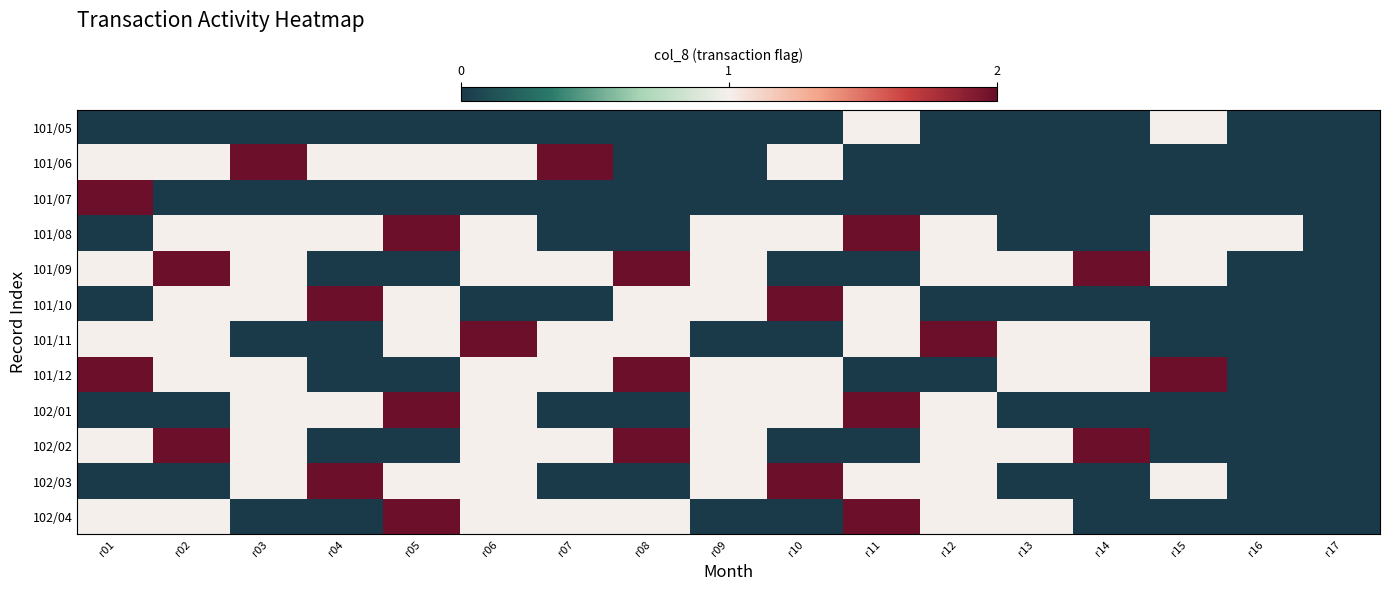

Reading left to right, what are all the values shown in this chart?

101/05: r01=0	r02=0	r03=0	r04=0	r05=0	r06=0	r07=0	r08=0	r09=0	r10=0	r11=1	r12=0	r13=0	r14=0	r15=1	r16=0	r17=0
101/06: r01=1	r02=1	r03=2	r04=1	r05=1	r06=1	r07=2	r08=0	r09=0	r10=1	r11=0	r12=0	r13=0	r14=0	r15=0	r16=0	r17=0
101/07: r01=2	r02=0	r03=0	r04=0	r05=0	r06=0	r07=0	r08=0	r09=0	r10=0	r11=0	r12=0	r13=0	r14=0	r15=0	r16=0	r17=0
101/08: r01=0	r02=1	r03=1	r04=1	r05=2	r06=1	r07=0	r08=0	r09=1	r10=1	r11=2	r12=1	r13=0	r14=0	r15=1	r16=1	r17=0
101/09: r01=1	r02=2	r03=1	r04=0	r05=0	r06=1	r07=1	r08=2	r09=1	r10=0	r11=0	r12=1	r13=1	r14=2	r15=1	r16=0	r17=0
101/10: r01=0	r02=1	r03=1	r04=2	r05=1	r06=0	r07=0	r08=1	r09=1	r10=2	r11=1	r12=0	r13=0	r14=0	r15=0	r16=0	r17=0
101/11: r01=1	r02=1	r03=0	r04=0	r05=1	r06=2	r07=1	r08=1	r09=0	r10=0	r11=1	r12=2	r13=1	r14=1	r15=0	r16=0	r17=0
101/12: r01=2	r02=1	r03=1	r04=0	r05=0	r06=1	r07=1	r08=2	r09=1	r10=1	r11=0	r12=0	r13=1	r14=1	r15=2	r16=0	r17=0
102/01: r01=0	r02=0	r03=1	r04=1	r05=2	r06=1	r07=0	r08=0	r09=1	r10=1	r11=2	r12=1	r13=0	r14=0	r15=0	r16=0	r17=0
102/02: r01=1	r02=2	r03=1	r04=0	r05=0	r06=1	r07=1	r08=2	r09=1	r10=0	r11=0	r12=1	r13=1	r14=2	r15=0	r16=0	r17=0
102/03: r01=0	r02=0	r03=1	r04=2	r05=1	r06=1	r07=0	r08=0	r09=1	r10=2	r11=1	r12=1	r13=0	r14=0	r15=1	r16=0	r17=0
102/04: r01=1	r02=1	r03=0	r04=0	r05=2	r06=1	r07=1	r08=1	r09=0	r10=0	r11=2	r12=1	r13=1	r14=0	r15=0	r16=0	r17=0